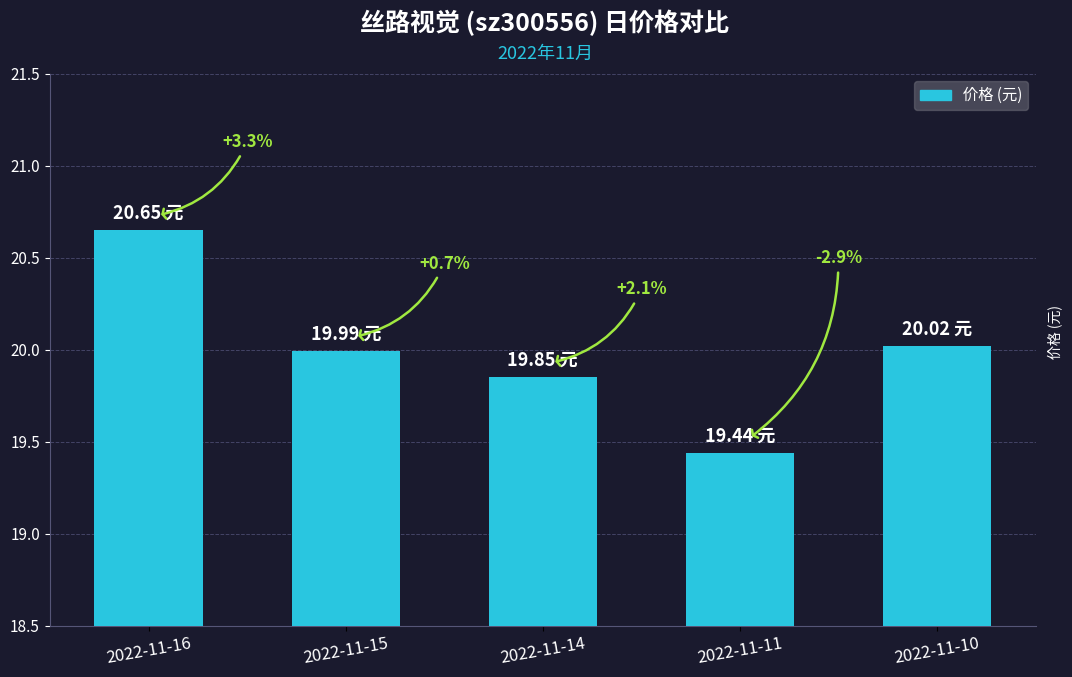

True or false: the data shows 32.3 at 2022-11-11.

False